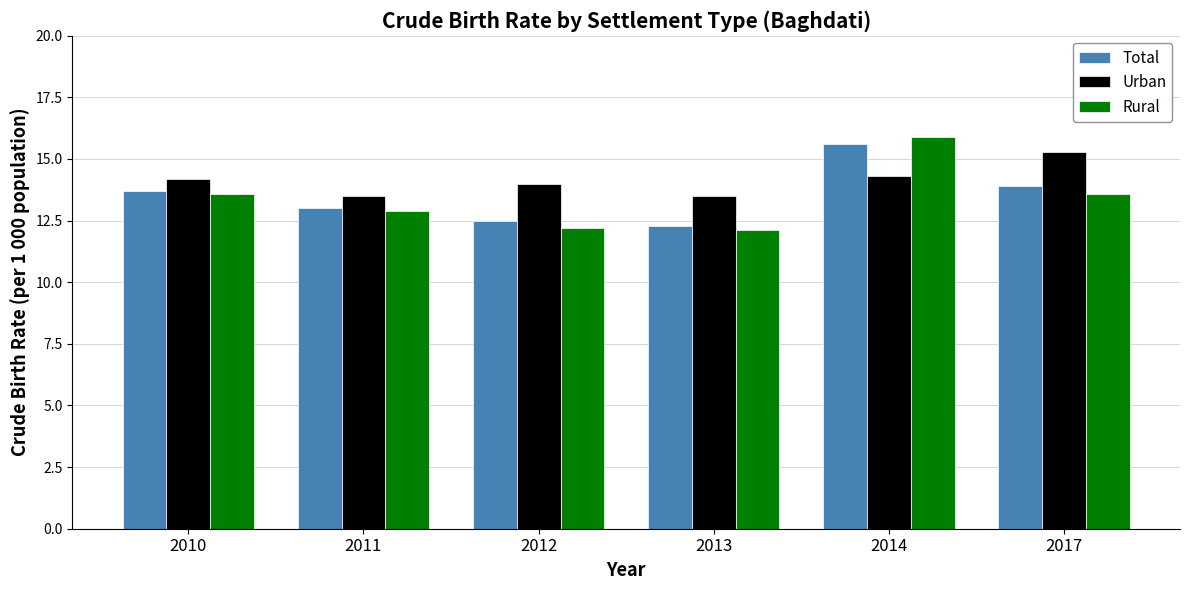

The Urban series shows 20.1 at 2013. True or false?

False